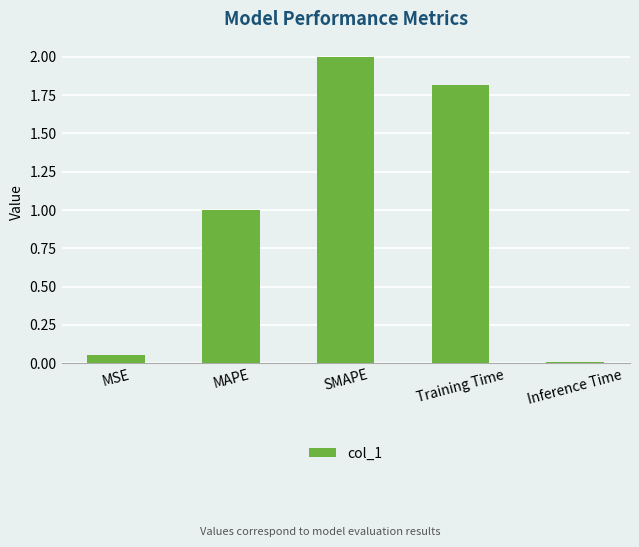

The chart shows a value of 1.8 at Training Time. True or false?

True